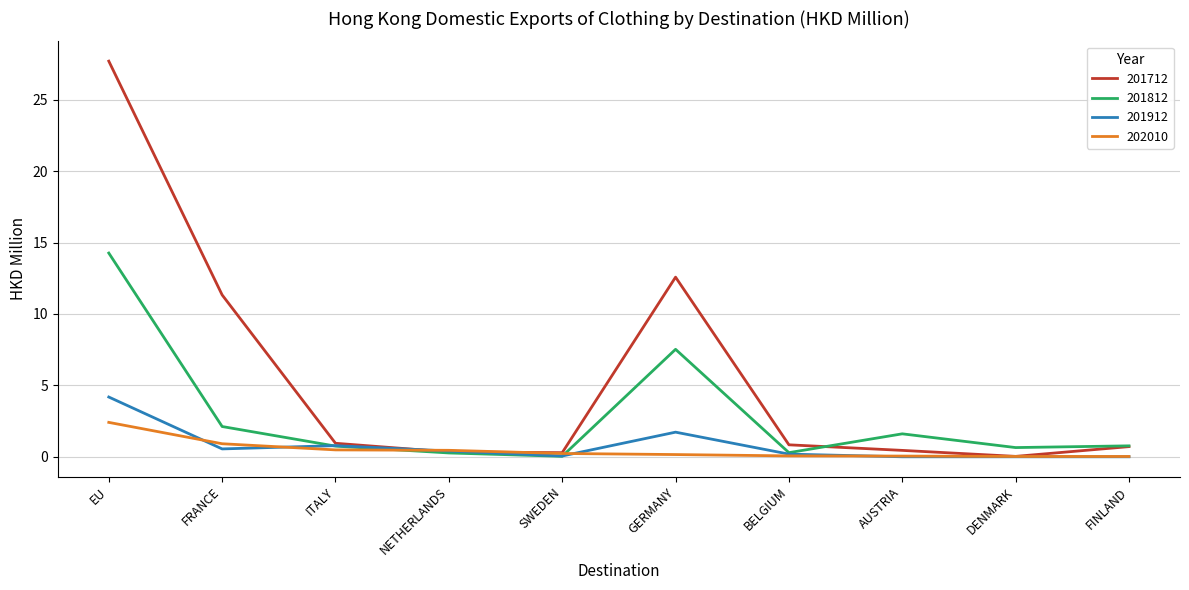

Is it true that 201812 equals 0.8 at FINLAND?

True